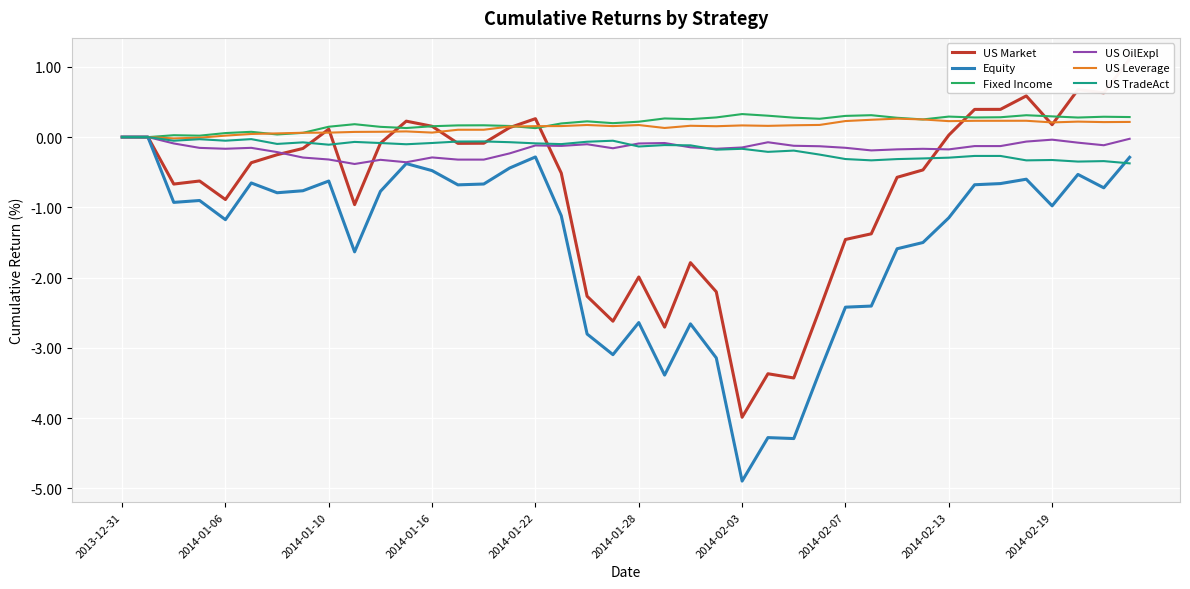

In US OilExpl, how many points are higher than both neighbors (excluding endpoints)?

9